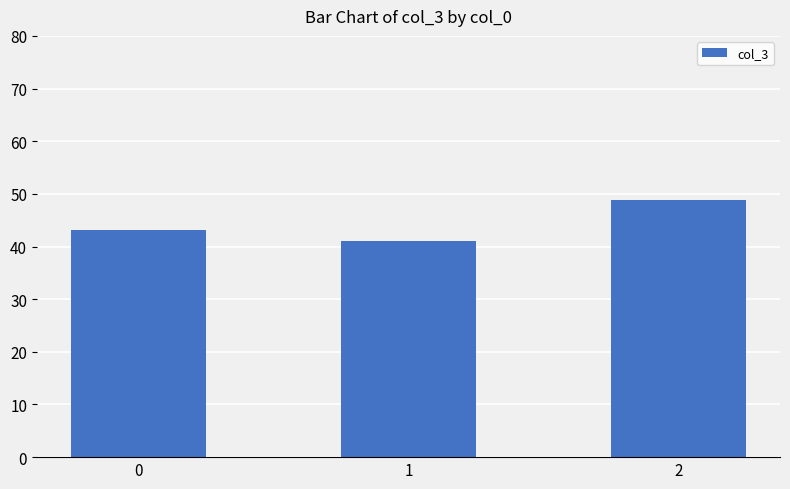

Are the bars grouped side by side (vs. stacked)?

No